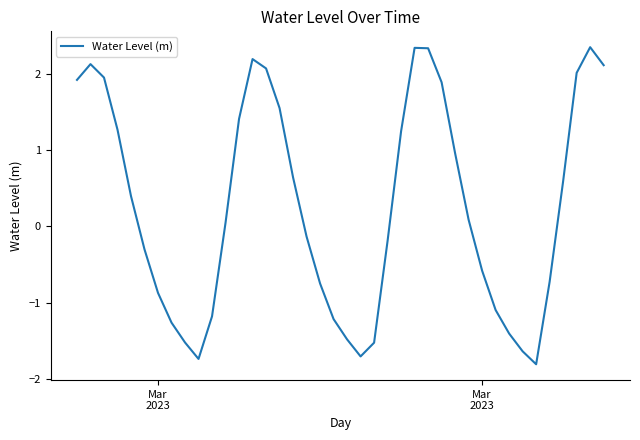

How many values are above zero?

21